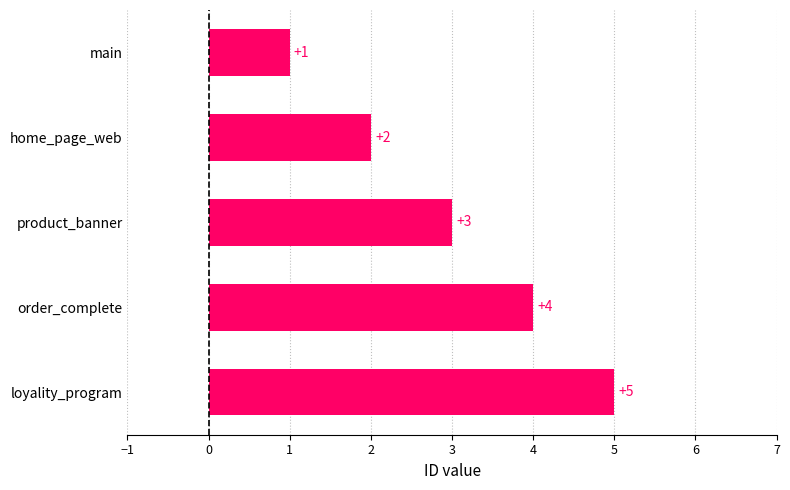

Count the number of data series in this chart.

1